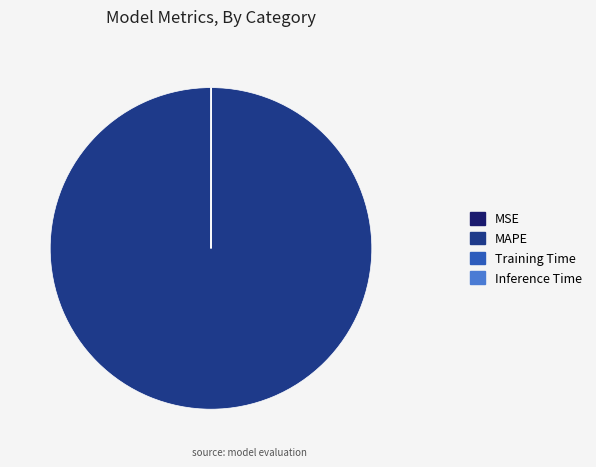

Which slice is the largest?

MAPE